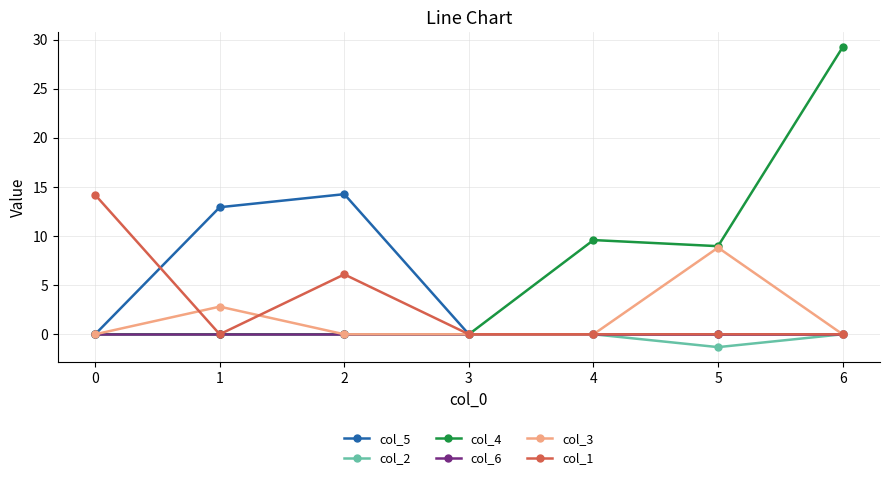

Which series has the largest total across all categories?

col_4